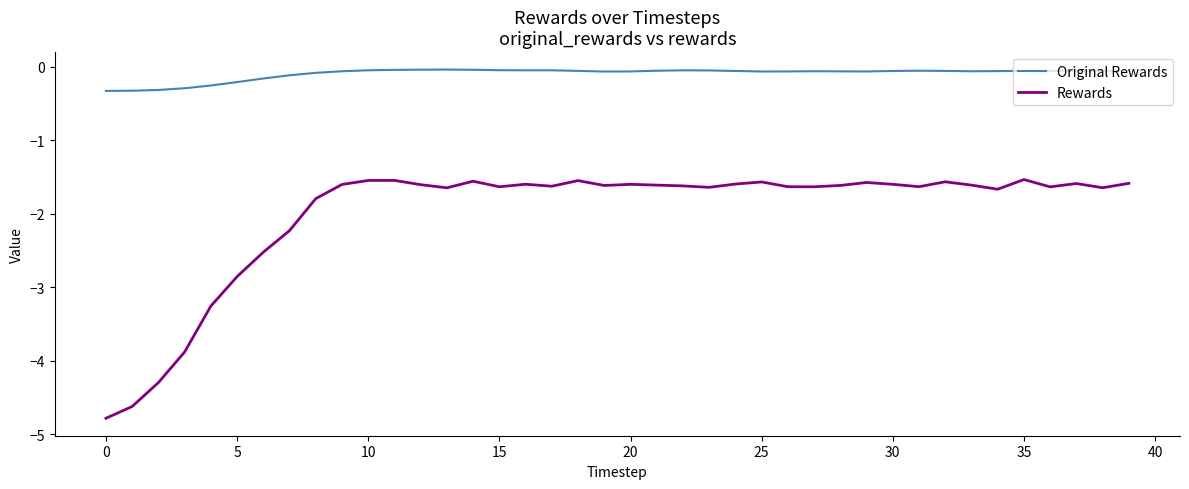

Does the chart display data point markers on the line(s)?

No